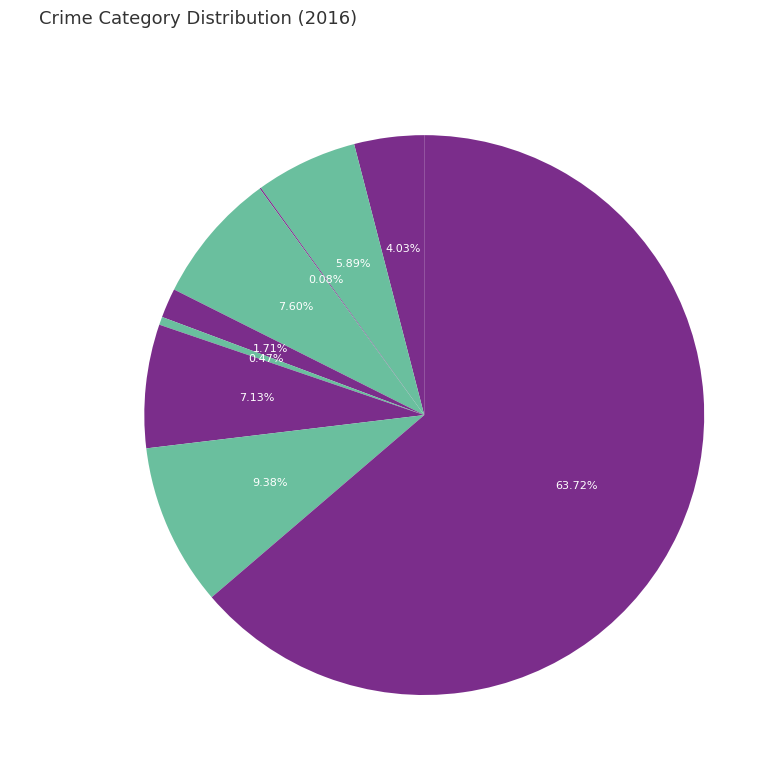

Approximately how many times larger is the value at Burglary compared to Robbery?

0.8